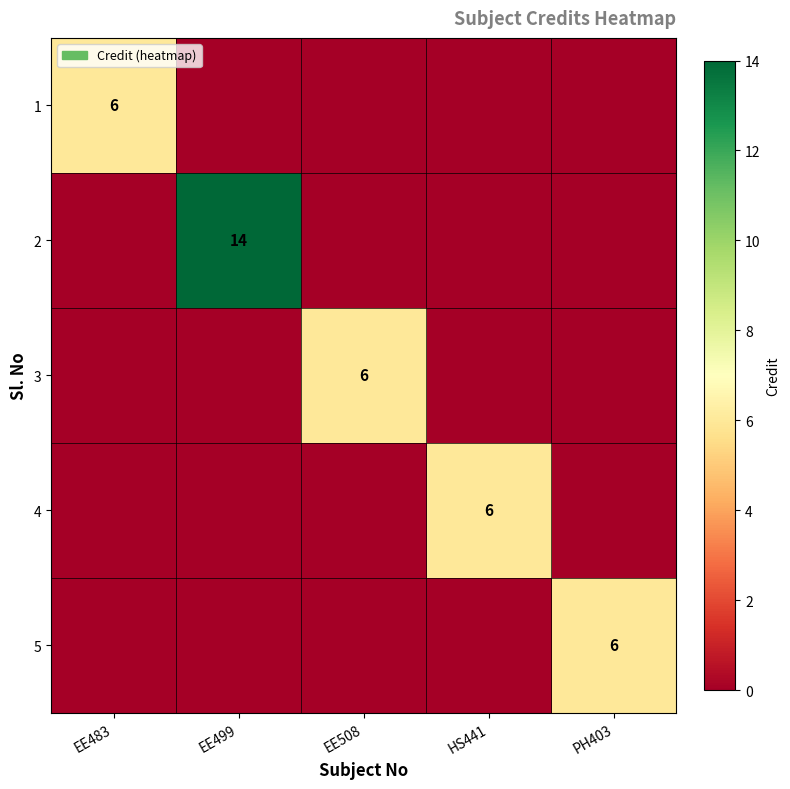

The value of 1 at EE483 is 6. True or false?

True